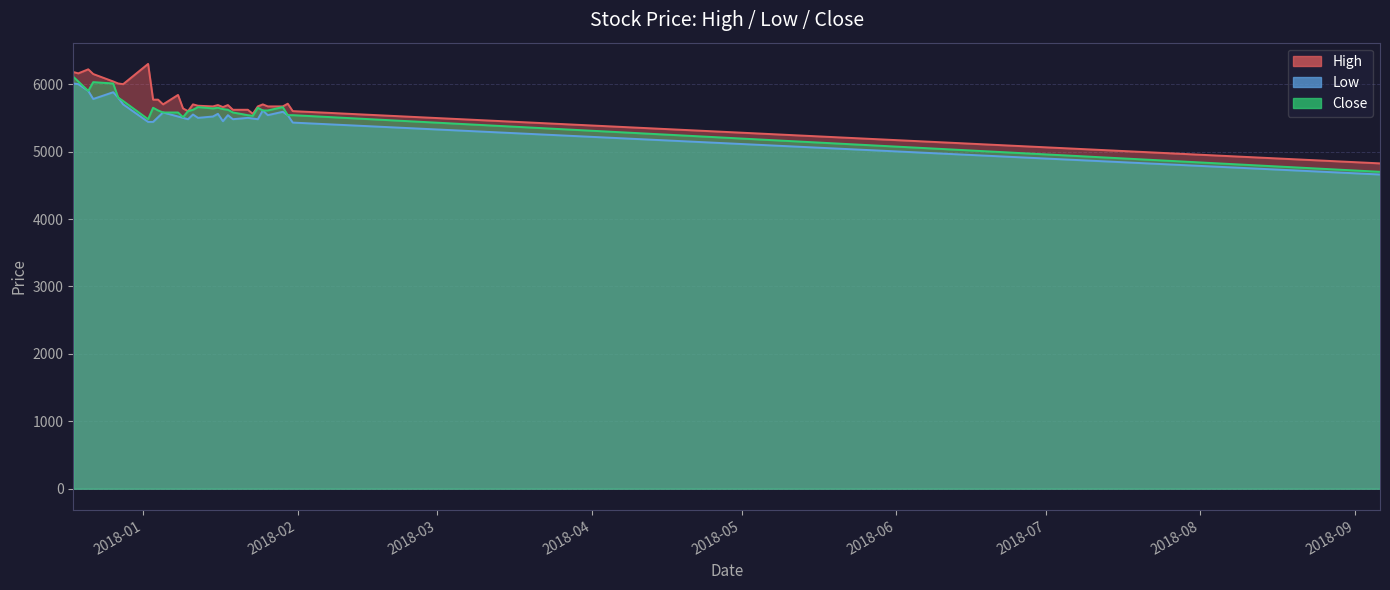

What is the maximum value shown in the chart?

6300